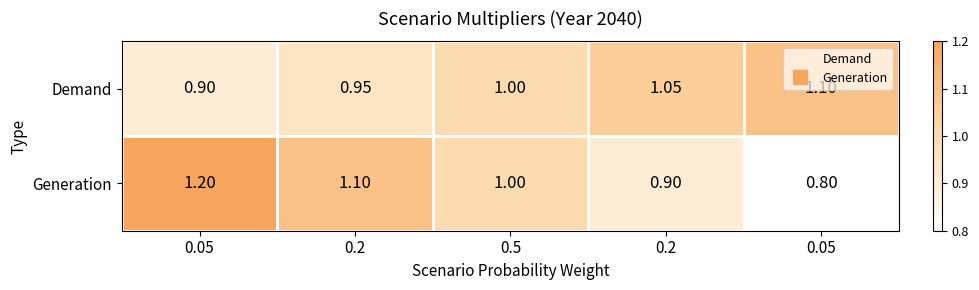

Reading left to right, list all the values displayed in this chart.

Demand: 0.05=0.9	0.2=0.9	0.5=1.0	0.2=1.1	0.05=1.1
Generation: 0.05=1.2	0.2=1.1	0.5=1.0	0.2=0.9	0.05=0.8